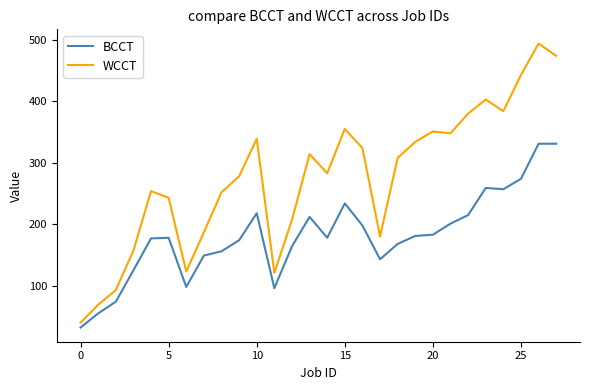

True or false: WCCT and BCCT cross at least once.

False